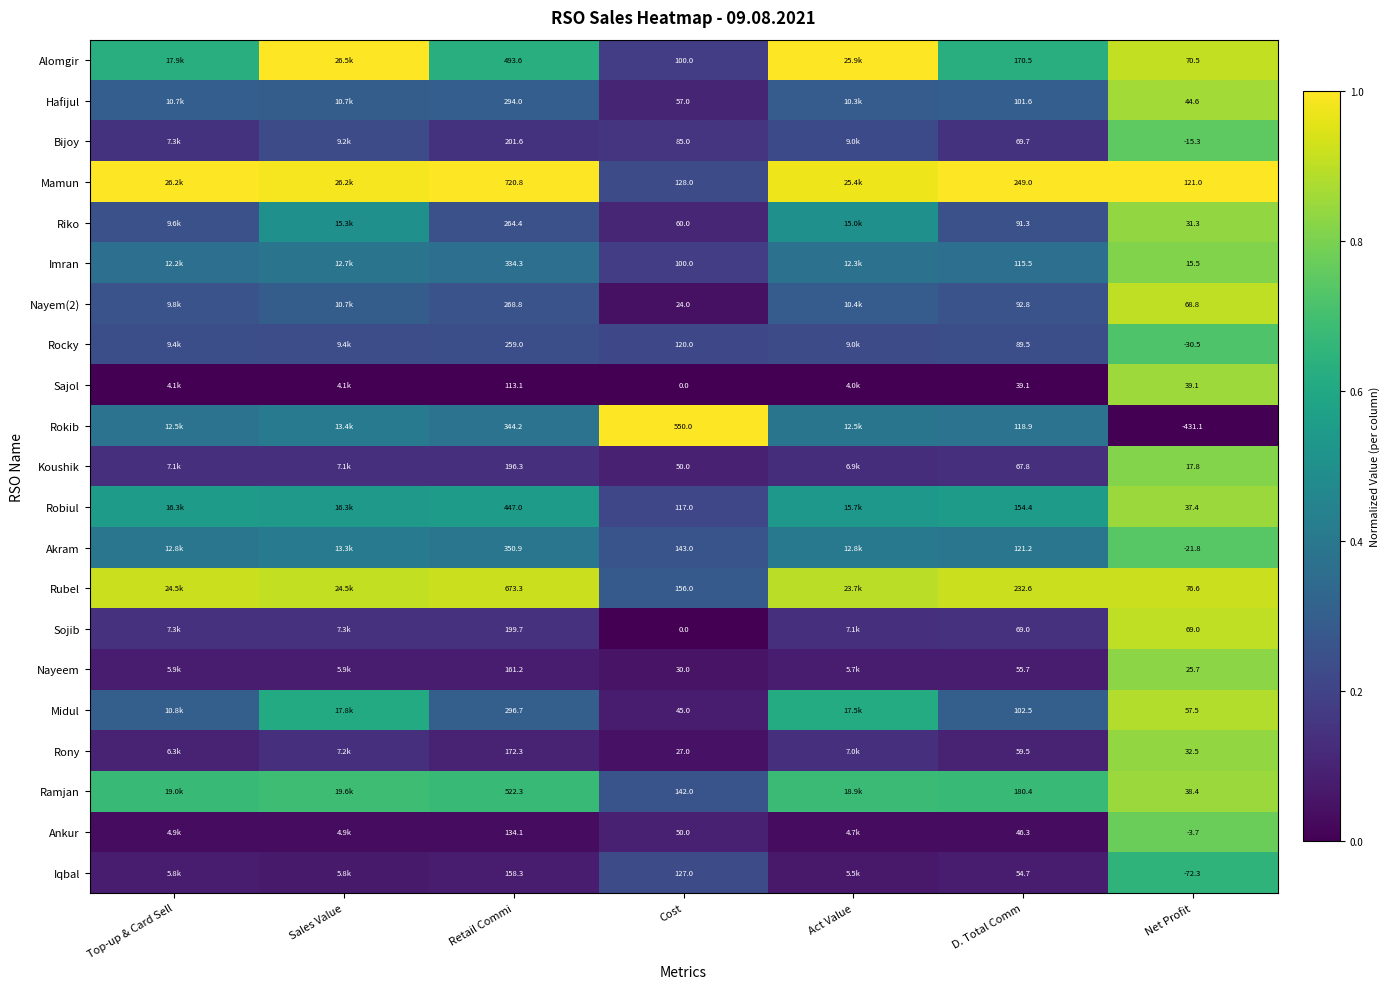

Is the value of Rony at Retail Commi greater than the value of Sajol at D. Total Comm?

Yes